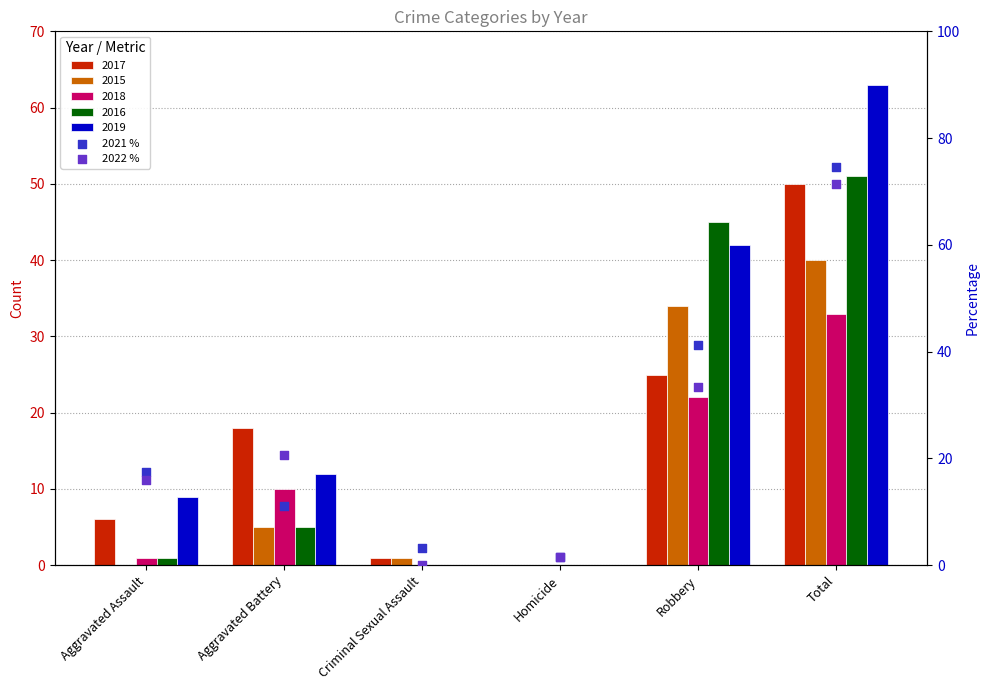

At how many categories does at least one series exceed 62?

1